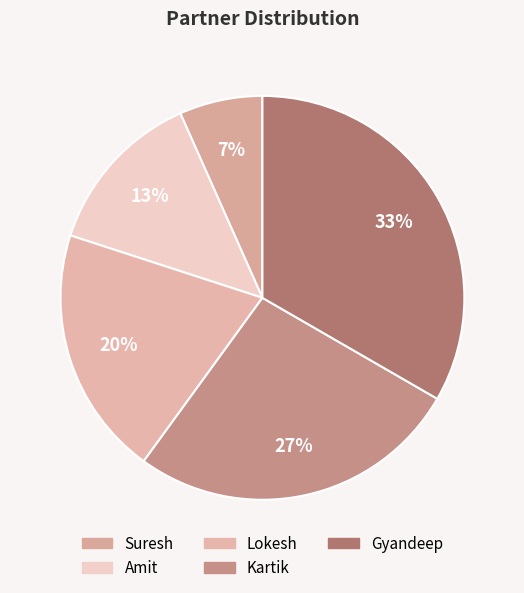

What is the ratio of the value at Gyandeep to the value at Kartik?

1.2